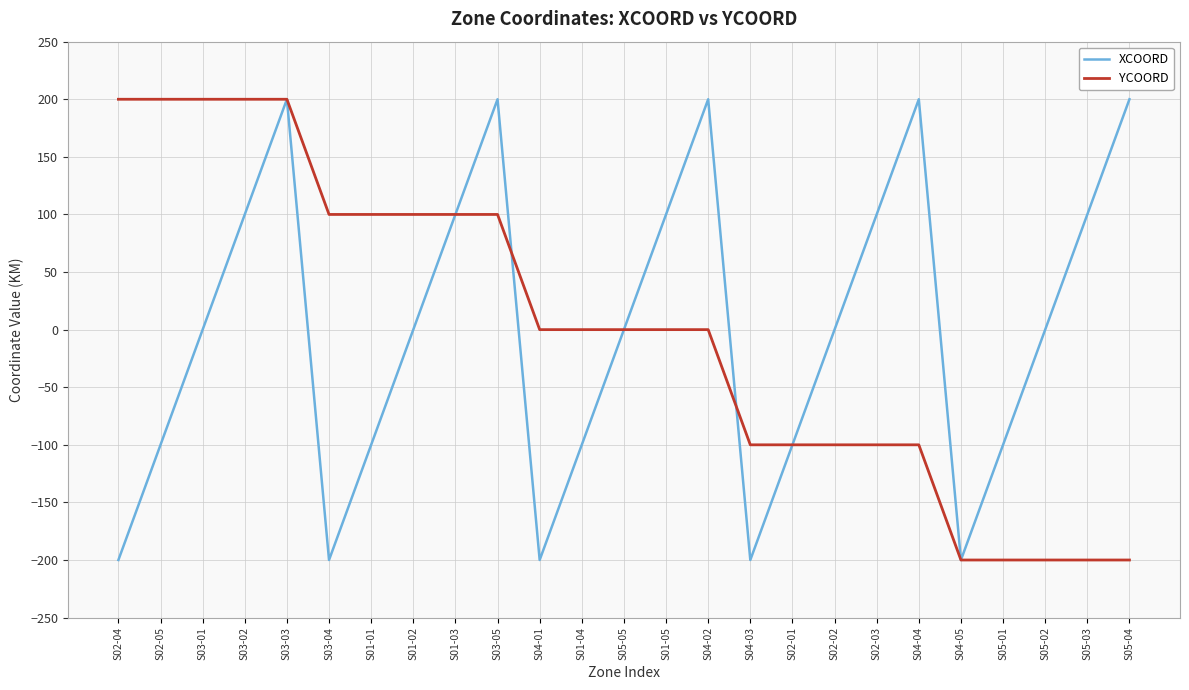

At S02-03, list the series in order from smallest to largest.

YCOORD, XCOORD